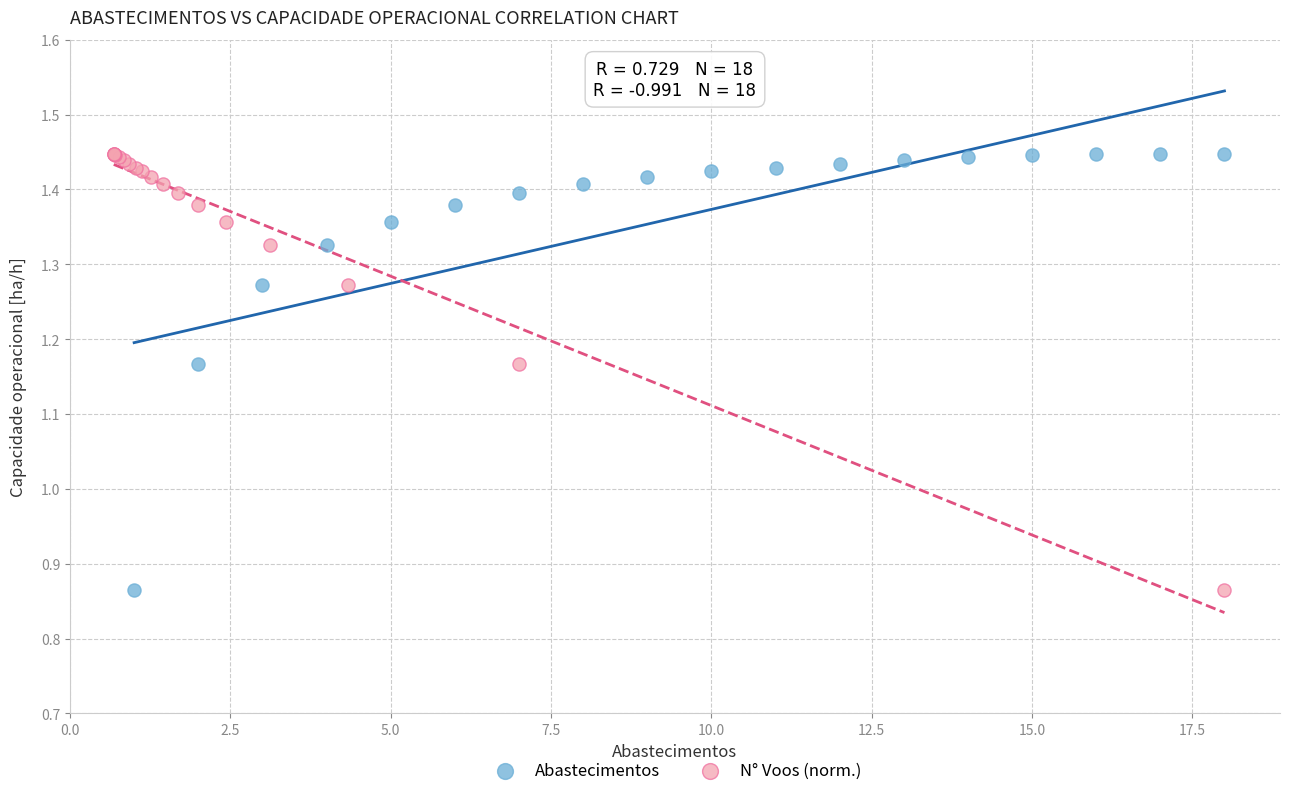

What are all the series names shown in the legend?

Abastecimentos, N° Voos (norm.)